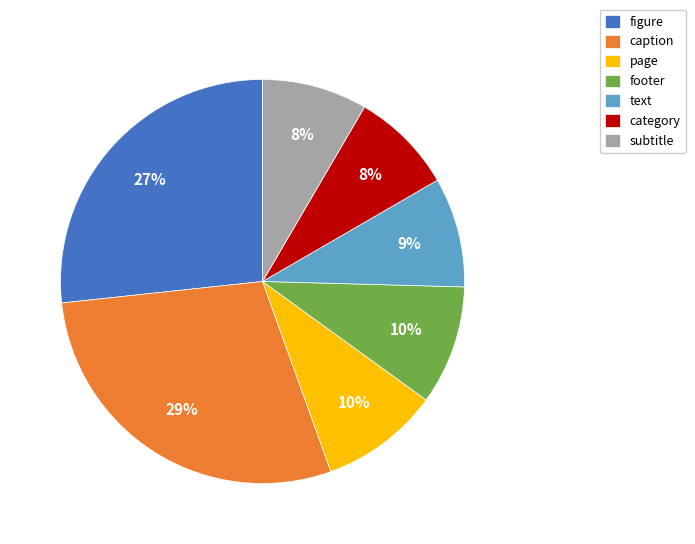

What is the ratio of the value at footer to the value at category?

1.2